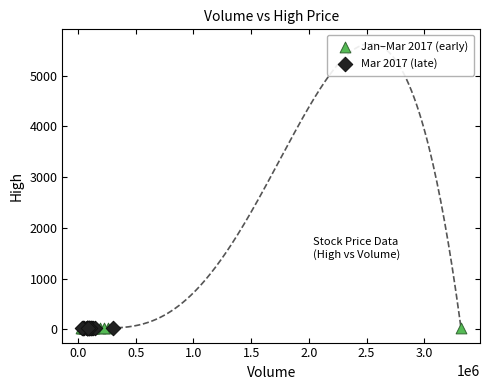

Which series has the largest Y range (max minus min)?

Jan–Mar 2017 (early)